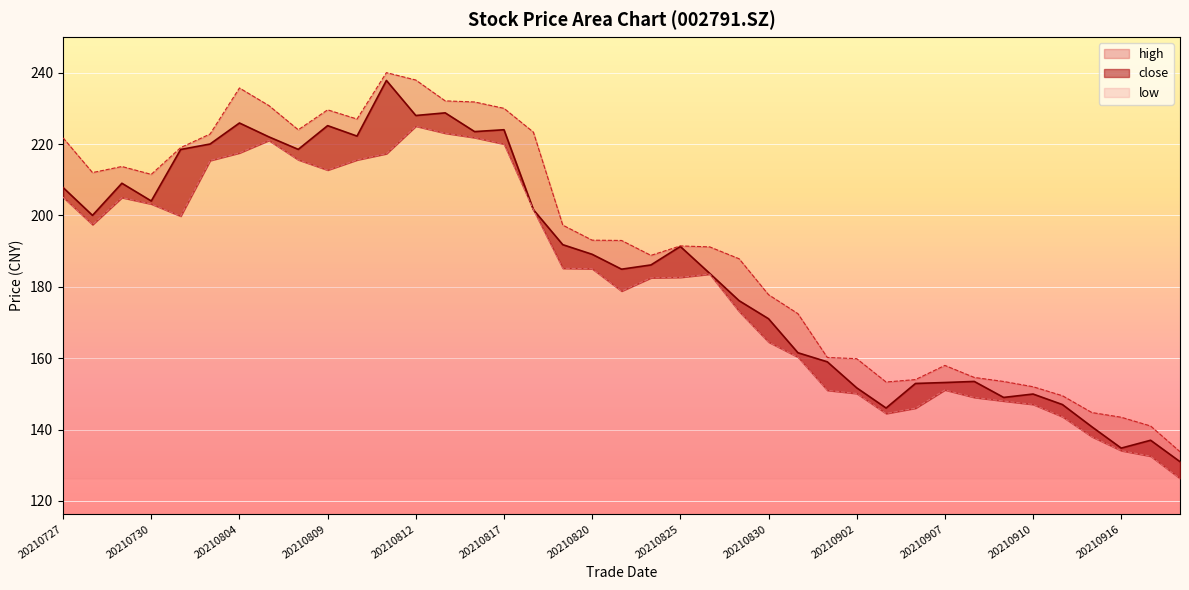

Reading right to left, transcribe all the data shown in this chart.

close: 20210922=131.0	20210917=137.0	20210916=134.8	20210915=140.8	20210914=147.0	20210910=149.9	20210909=149.0	20210908=153.5	20210907=153.2	20210906=152.9	20210903=146.0	20210902=151.7	20210901=159.0	20210831=161.5	20210830=171.1	20210827=176.1	20210826=183.8	20210825=191.3	20210824=186.1	20210823=184.9	20210820=189.1	20210819=191.8	20210818=201.6	20210817=224.0	20210816=223.5	20210813=228.7	20210812=228.0	20210811=237.8	20210810=222.2	20210809=225.2	20210806=218.5	20210805=222.0	20210804=225.9	20210803=220.0	20210802=218.5	20210730=204.0	20210729=209.0	20210728=200.0	20210727=207.8
high: 20210922=133.8	20210917=141.0	20210916=143.4	20210915=144.8	20210914=149.5	20210910=152.0	20210909=153.5	20210908=154.6	20210907=158.0	20210906=154.0	20210903=153.3	20210902=159.9	20210901=160.2	20210831=172.5	20210830=177.8	20210827=187.8	20210826=191.2	20210825=191.4	20210824=188.8	20210823=193.0	20210820=193.1	20210819=197.3	20210818=223.3	20210817=230.0	20210816=231.8	20210813=232.1	20210812=237.9	20210811=240.0	20210810=227.0	20210809=229.6	20210806=224.0	20210805=230.8	20210804=235.7	20210803=222.8	20210802=219.0	20210730=211.5	20210729=213.7	20210728=212.0	20210727=221.7
low: 20210922=126.3	20210917=132.6	20210916=134.1	20210915=138.0	20210914=143.6	20210910=147.1	20210909=148.0	20210908=149.0	20210907=151.1	20210906=146.0	20210903=144.5	20210902=150.1	20210901=151.0	20210831=160.3	20210830=164.5	20210827=173.1	20210826=183.6	20210825=182.7	20210824=182.5	20210823=178.8	20210820=185.1	20210819=185.2	20210818=201.6	20210817=220.0	20210816=221.8	20210813=223.0	20210812=225.0	20210811=217.3	20210810=215.6	20210809=212.7	20210806=215.6	20210805=221.0	20210804=217.5	20210803=215.4	20210802=199.8	20210730=203.2	20210729=205.0	20210728=197.4	20210727=205.1